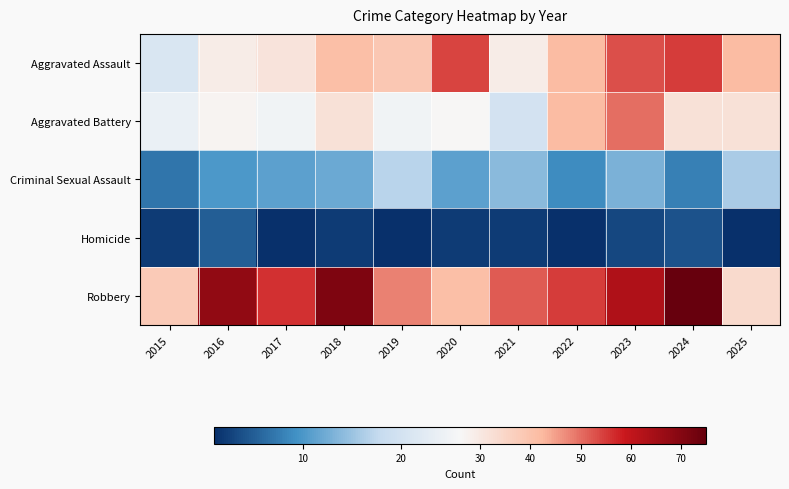

What is the total value across all series at 2023?

182